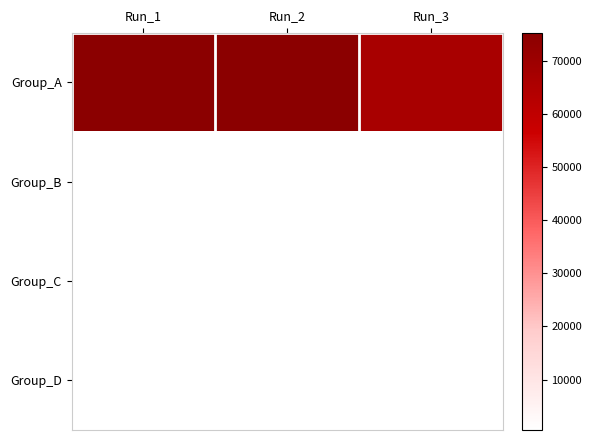

Rank the series at Run_1 from lowest to highest value.

Group_D, Group_C, Group_B, Group_A